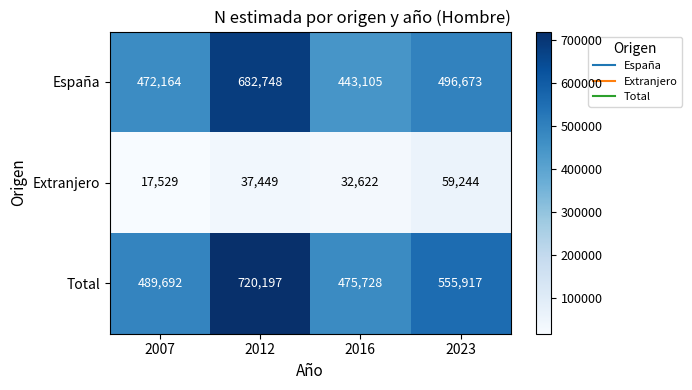

Reading right to left, list all the values displayed in this chart.

España: 2023=496673	2016=443105	2012=682748	2007=472164
Extranjero: 2023=59244	2016=32622	2012=37449	2007=17529
Total: 2023=555917	2016=475728	2012=720197	2007=489692